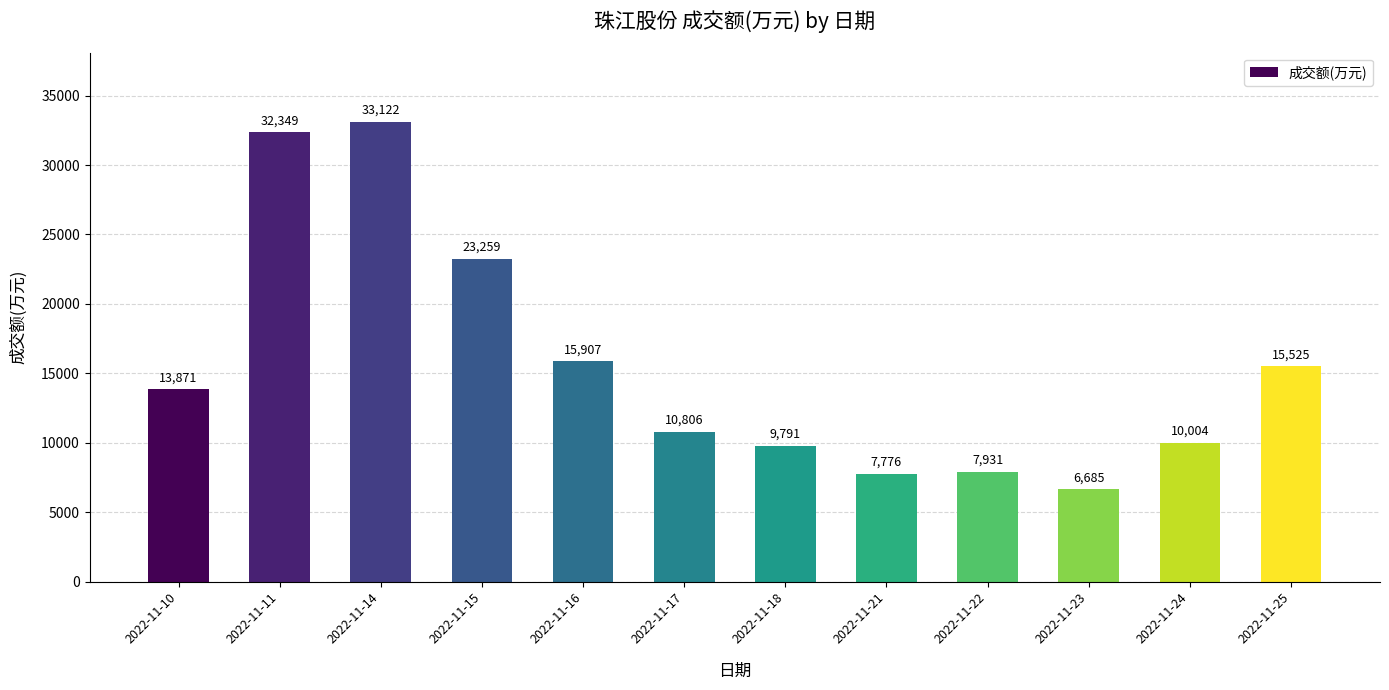

What is the maximum value shown in the chart?

33122